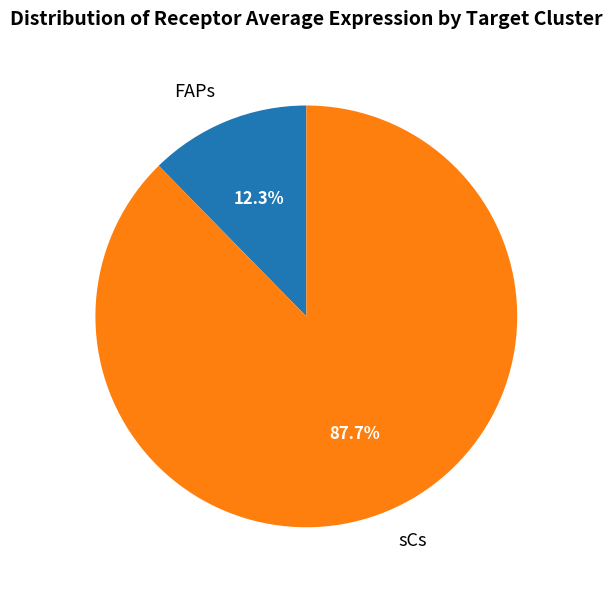

True or false: FAPs accounts for 12% of the total.

True